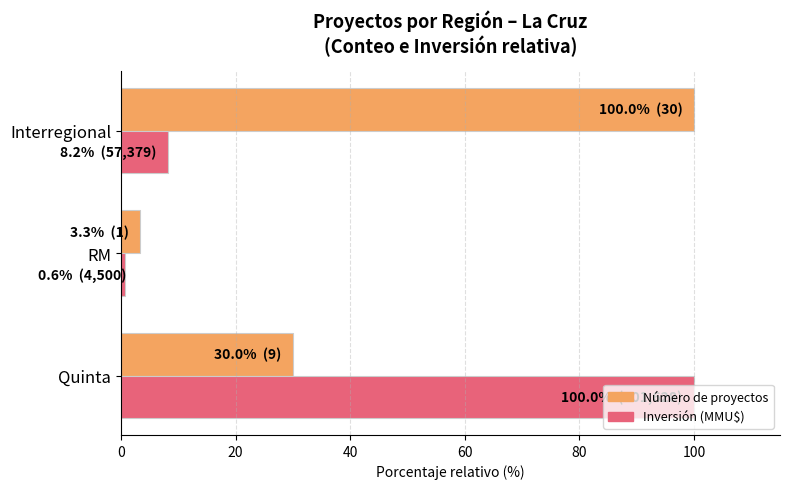

List the labels in order of Inversión (MMU$) value, smallest first.

RM, Interregional, Quinta